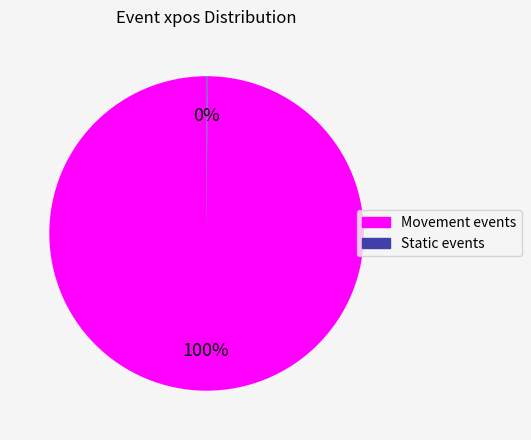

To the nearest percent, what is the difference between the largest and smallest slice percentages?

100%